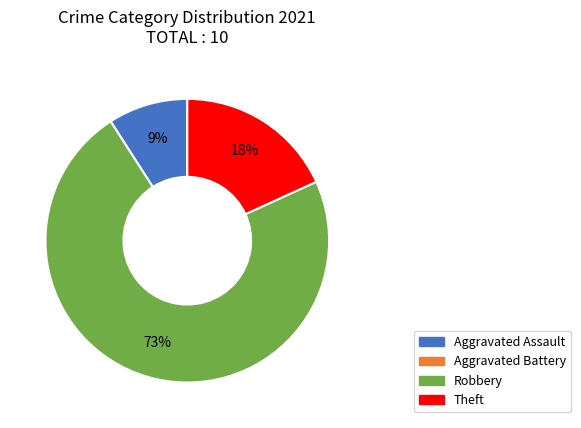

To the nearest percent, what is the average slice percentage?

33%